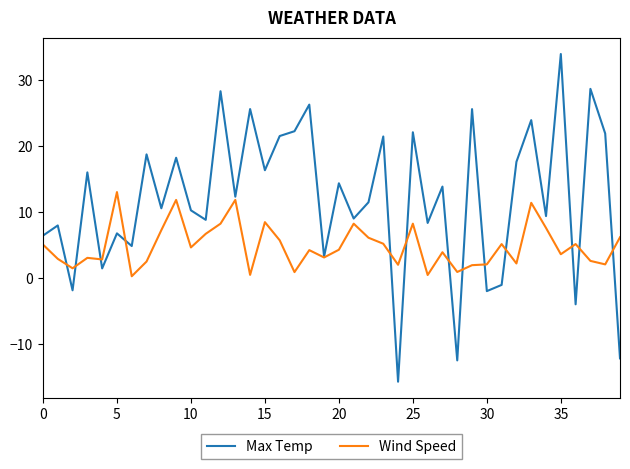

Which series has the largest total across all categories?

Max Temp